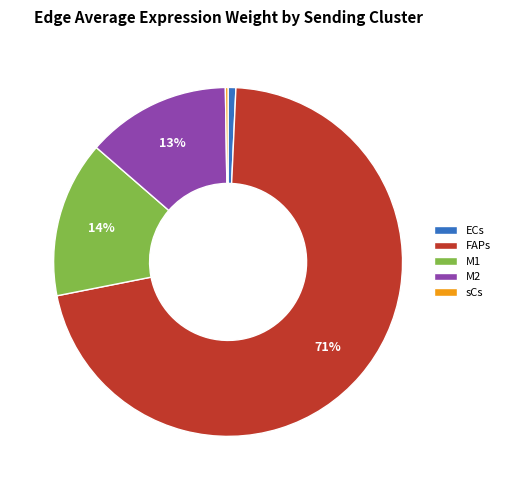

Does FAPs represent more than half of the total?

Yes